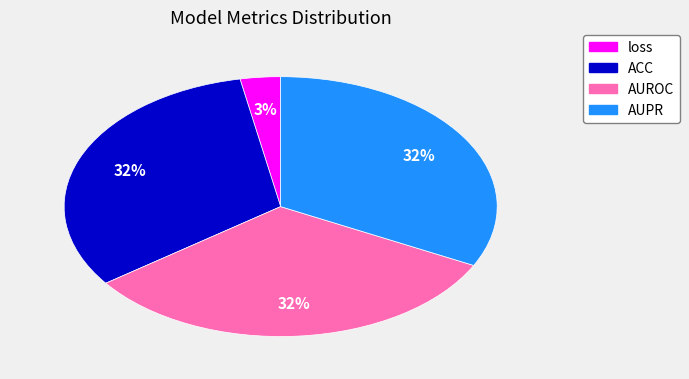

To the nearest percent, what is the combined percentage of loss and AUROC?

35%